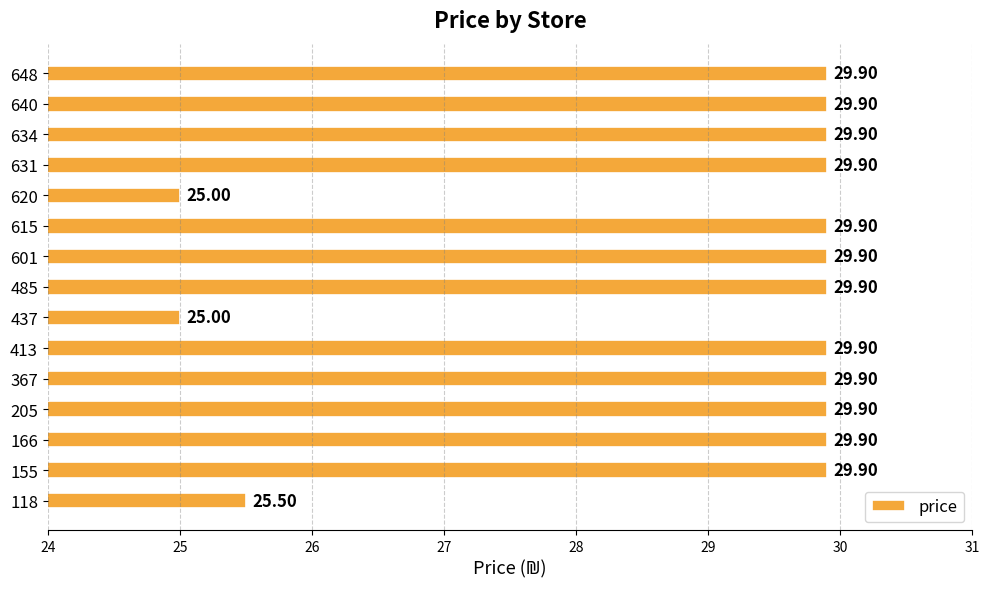

What is the average value?

29.0